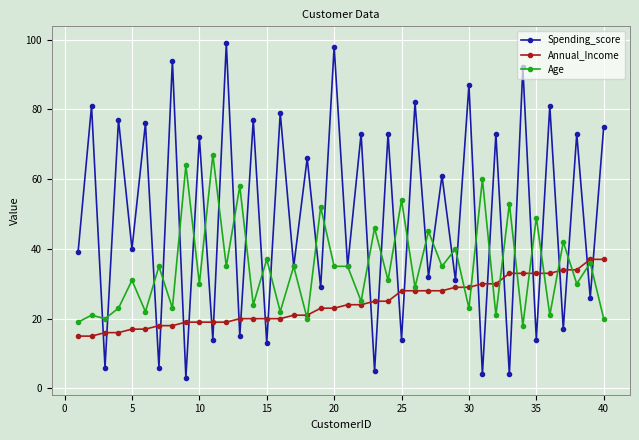

What is the lowest value of the Spending_score series?

3